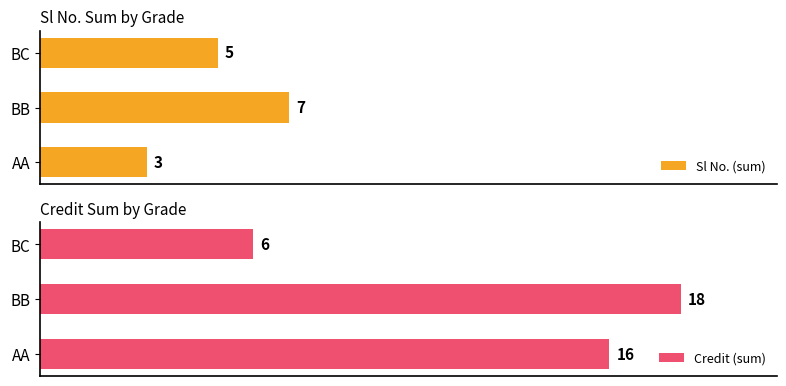

Where is Credit (sum) nearest to the value 12?

AA